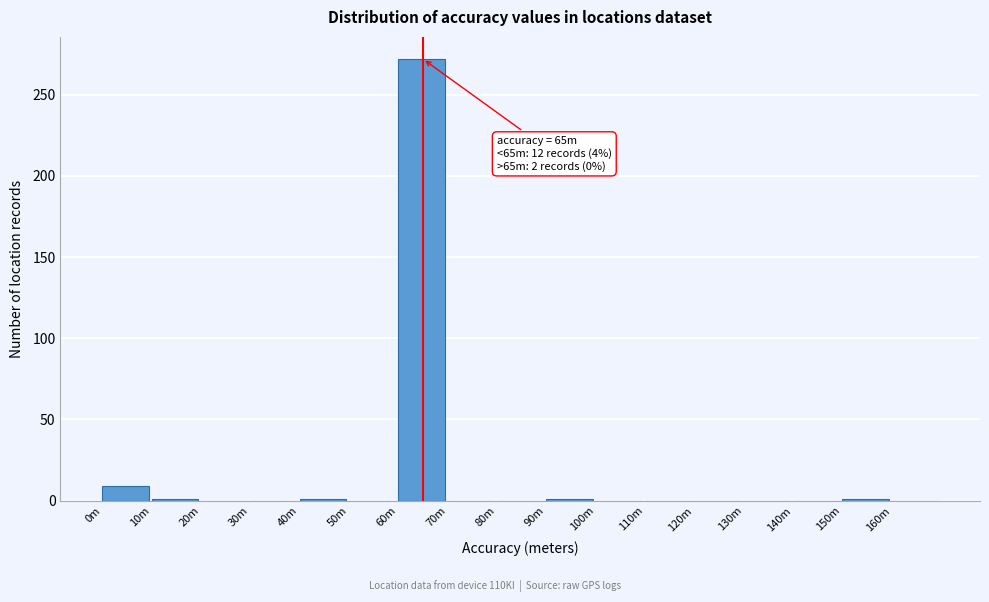

Which has a higher value, 0m or 100m?

0m